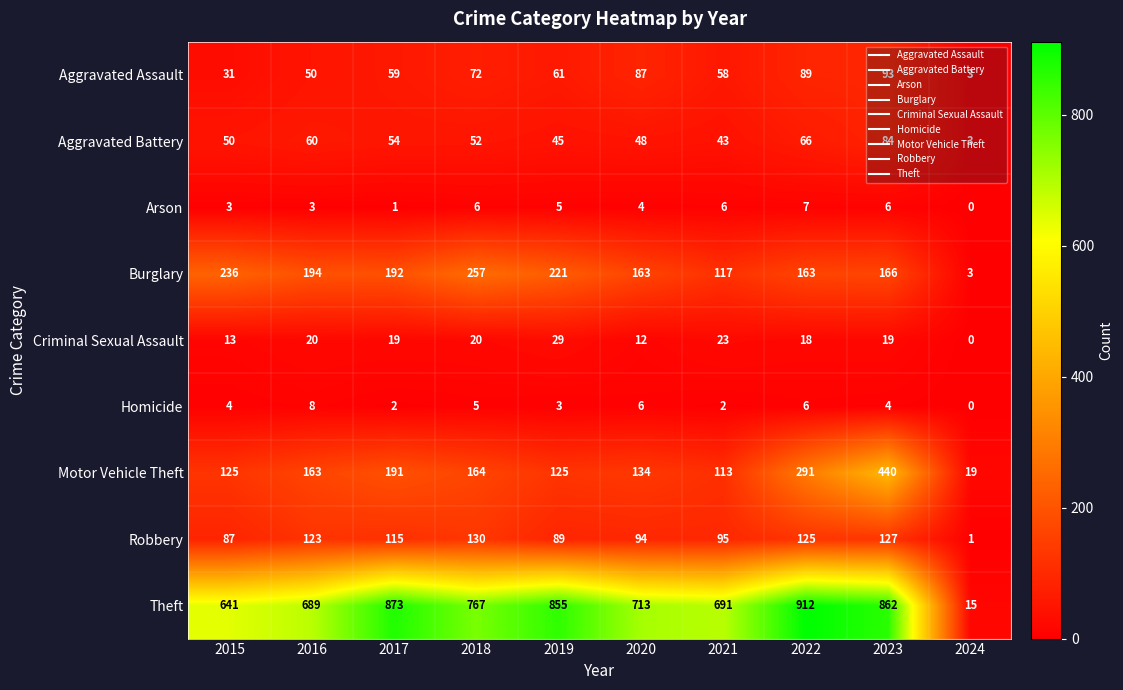

The Motor Vehicle Theft series shows 341 at 2017. True or false?

False